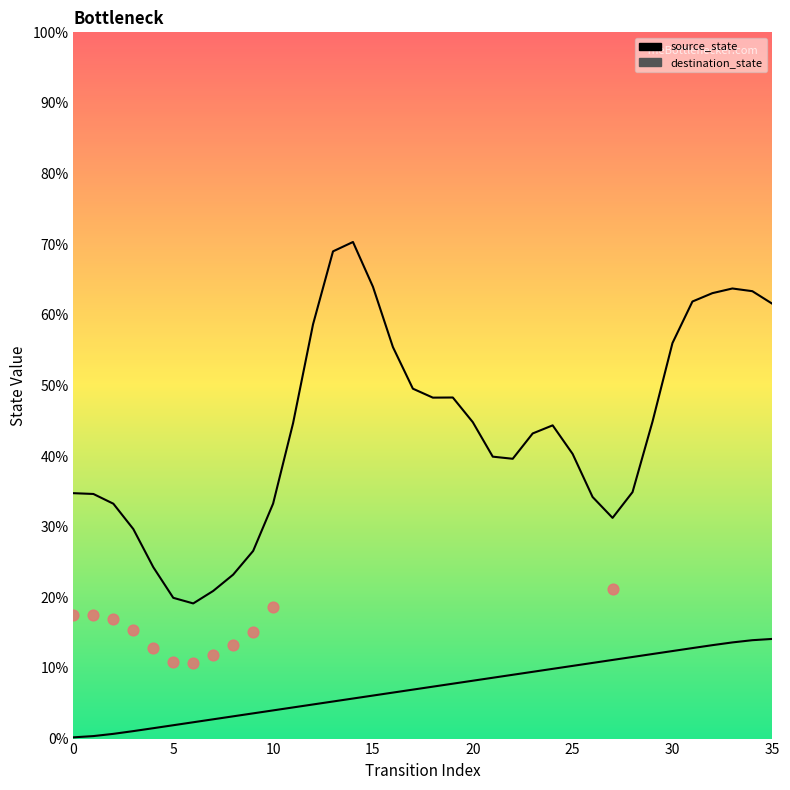

What are all the series names shown in the legend?

destination_state, source_state